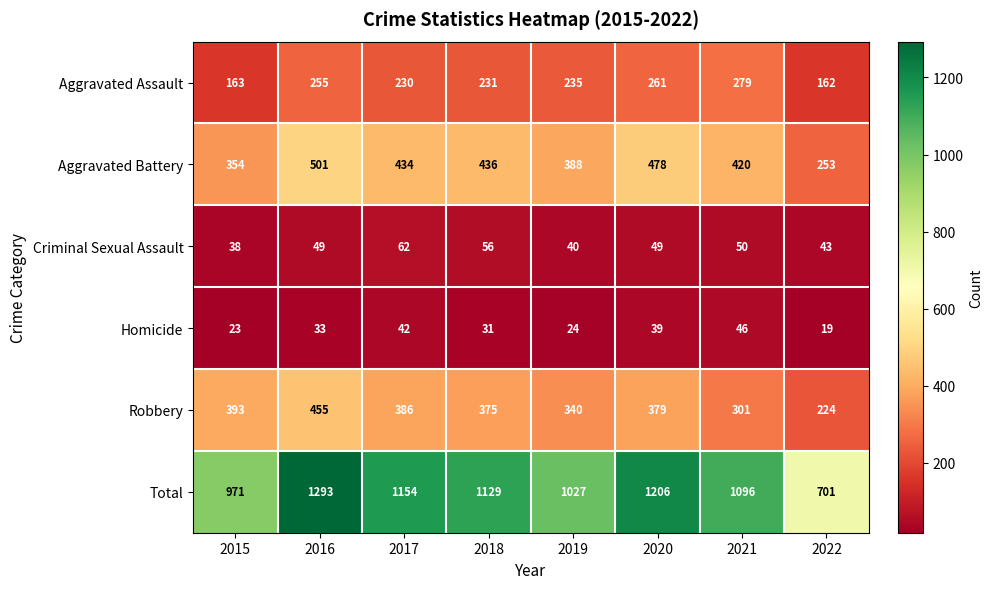

Count the number of categories in the chart.

8